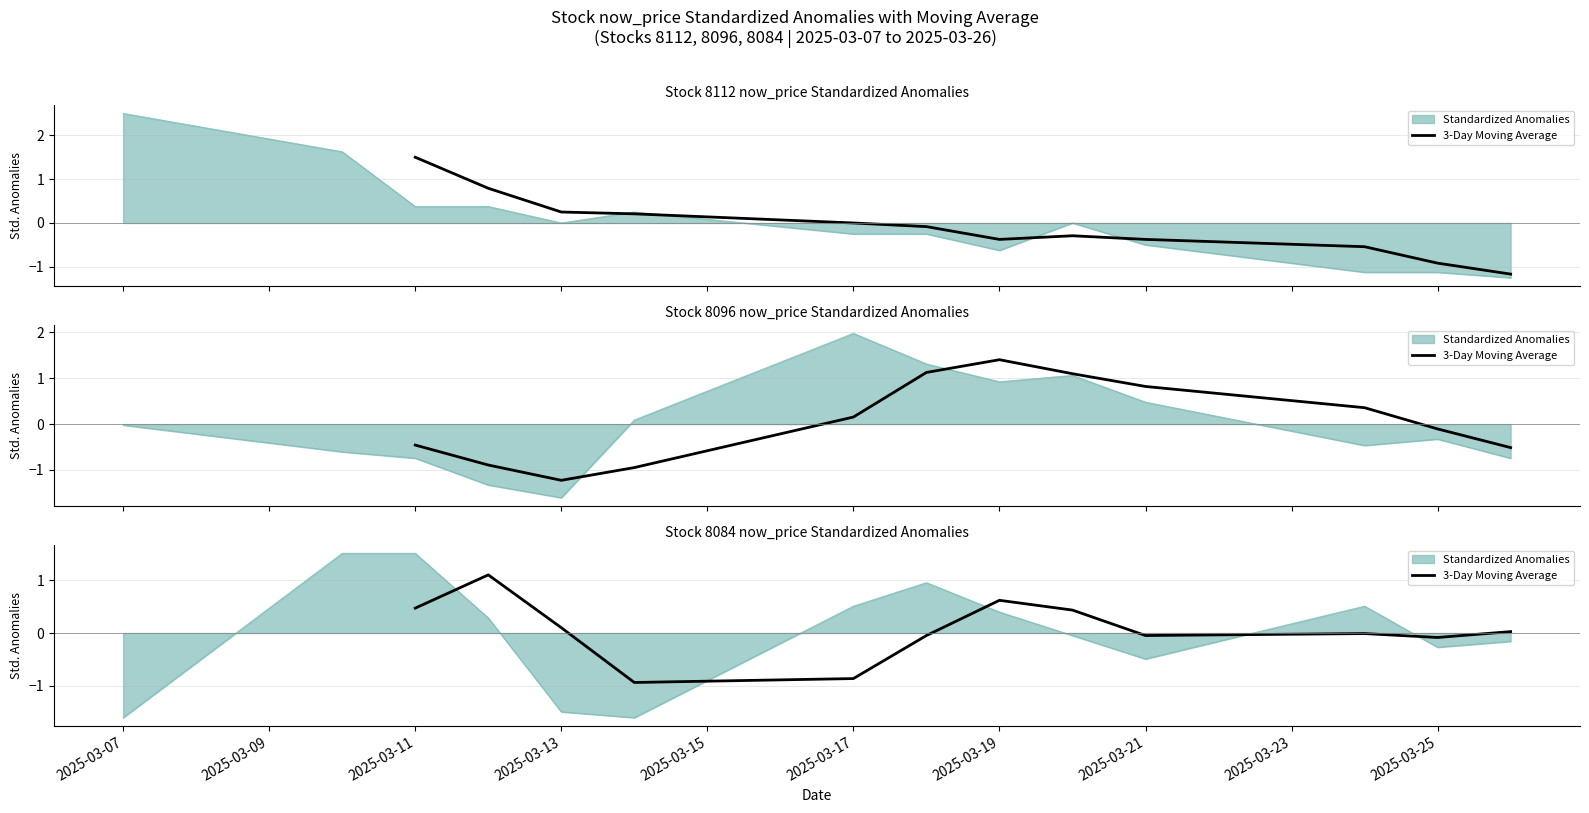

Is it true that the value at 2025-03-11 is 0.7?

False